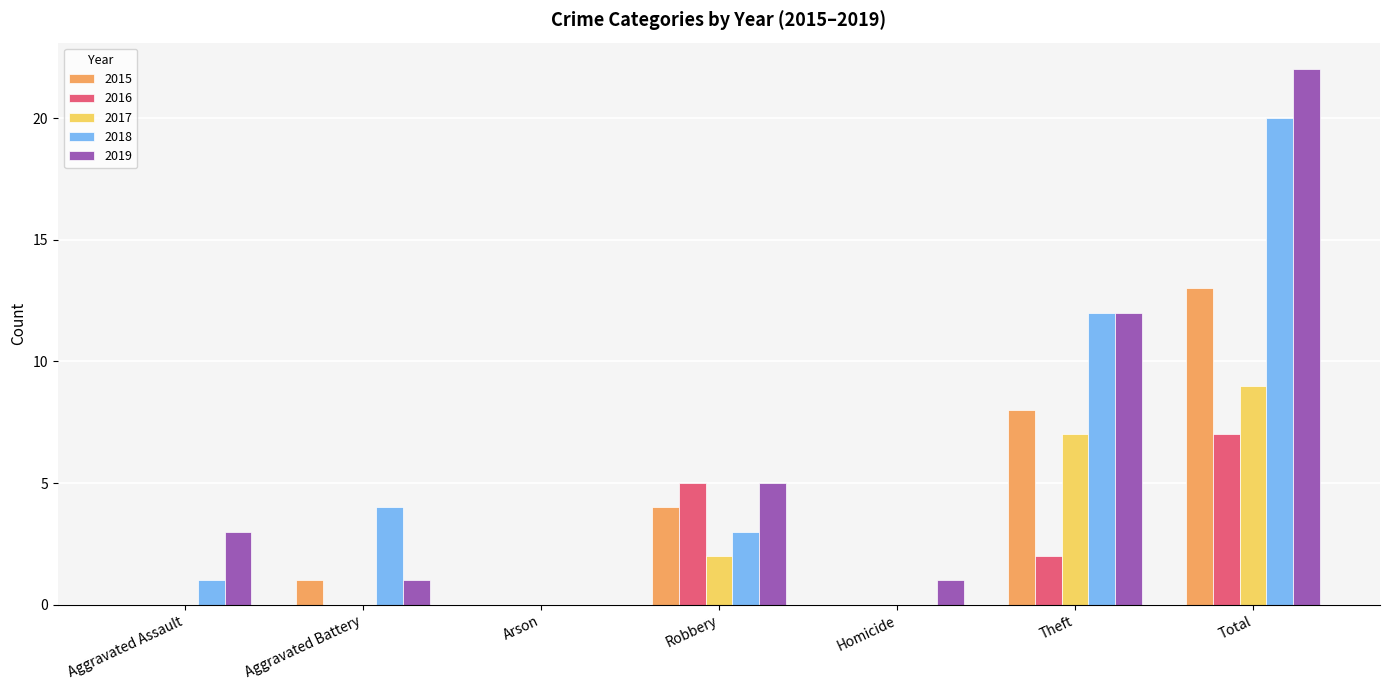

Is the value of 2018 at Robbery greater than the value of 2019 at Theft?

No